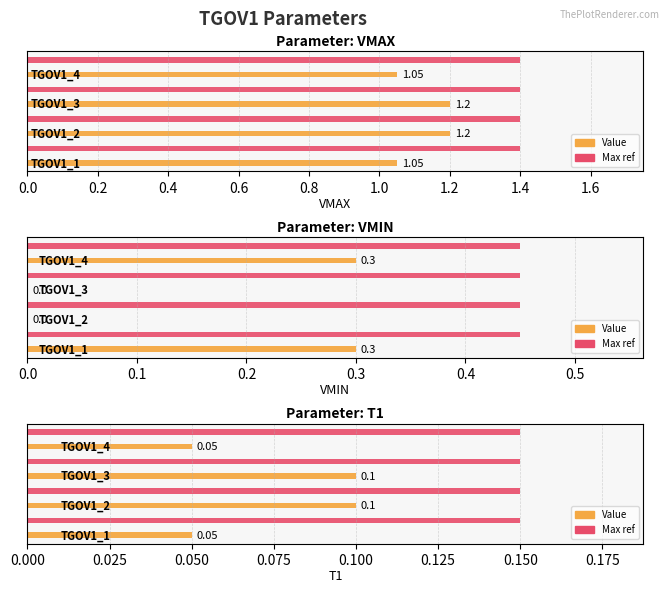

Reading right to left, list all the values displayed in this chart.

VMAX: 1.1	1.2	1.2	1.1
VMIN: 0.3	0.0	0.0	0.3
T1: 0.1	0.1	0.1	0.1